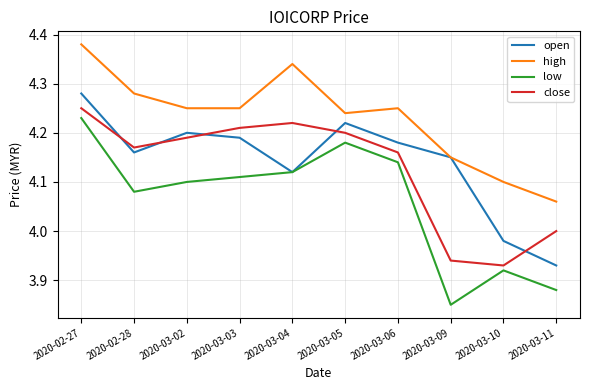

True or false: high and close intersect in this chart.

False